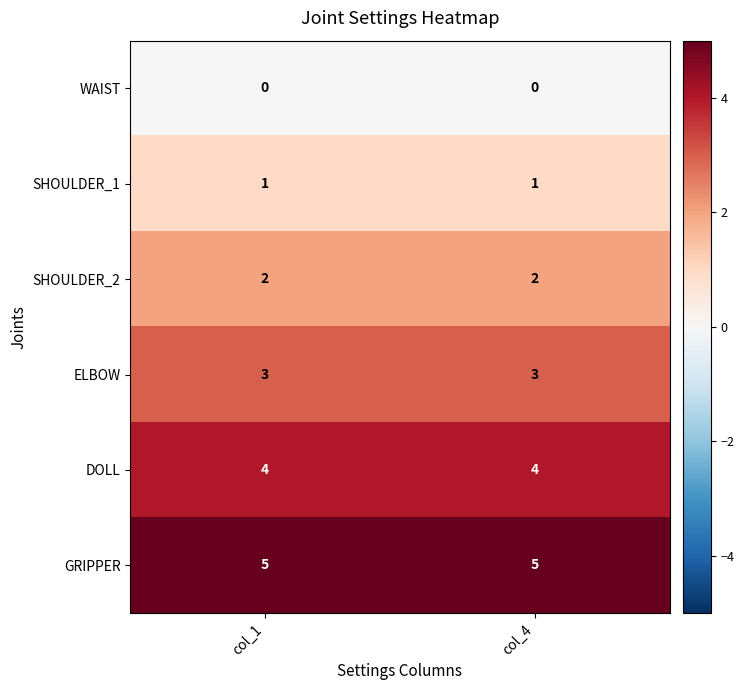

What is the minimum value for ELBOW?

3